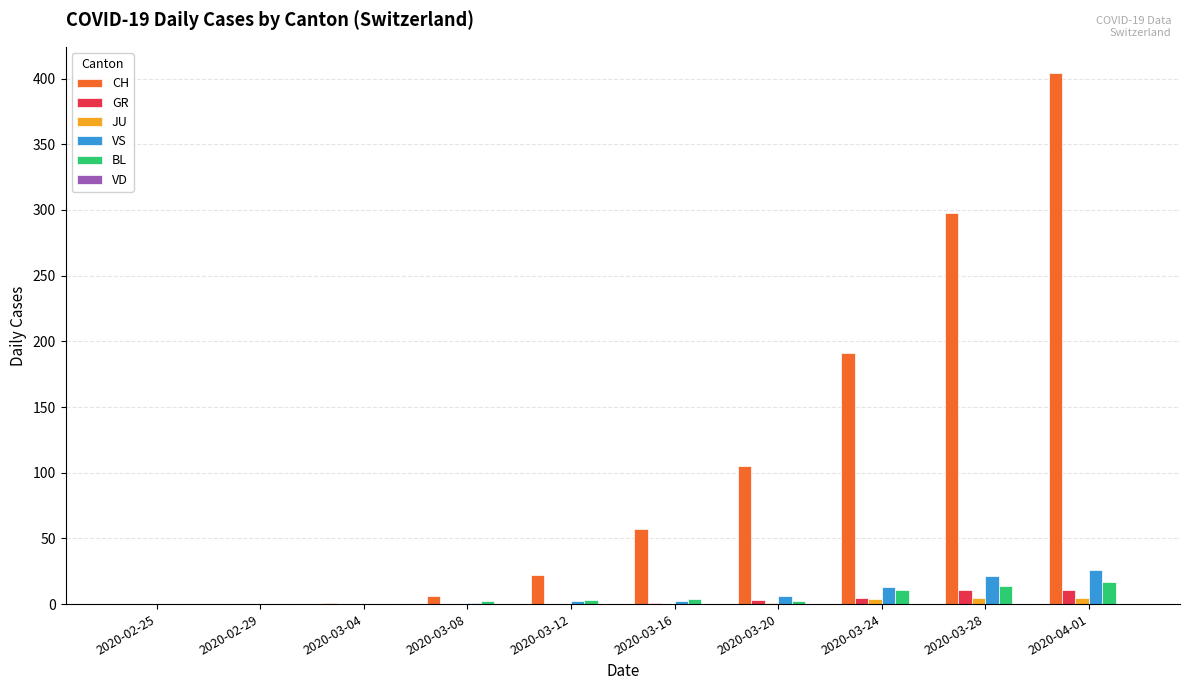

What is the sum of the BL values at 2020-02-29 and 2020-03-12?

3